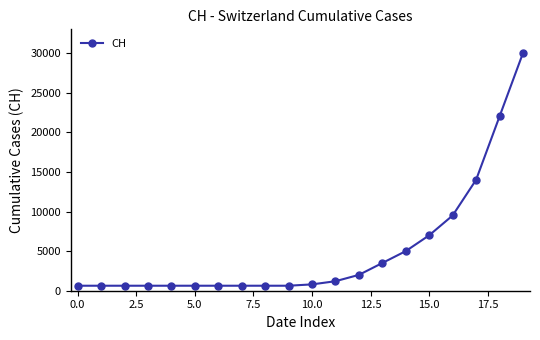

Reading right to left, transcribe all the data shown in this chart.

30000	22000	14000	9500	7000	5000	3500	2000	1200	800	631	631	631	631	631	631	631	631	631	631